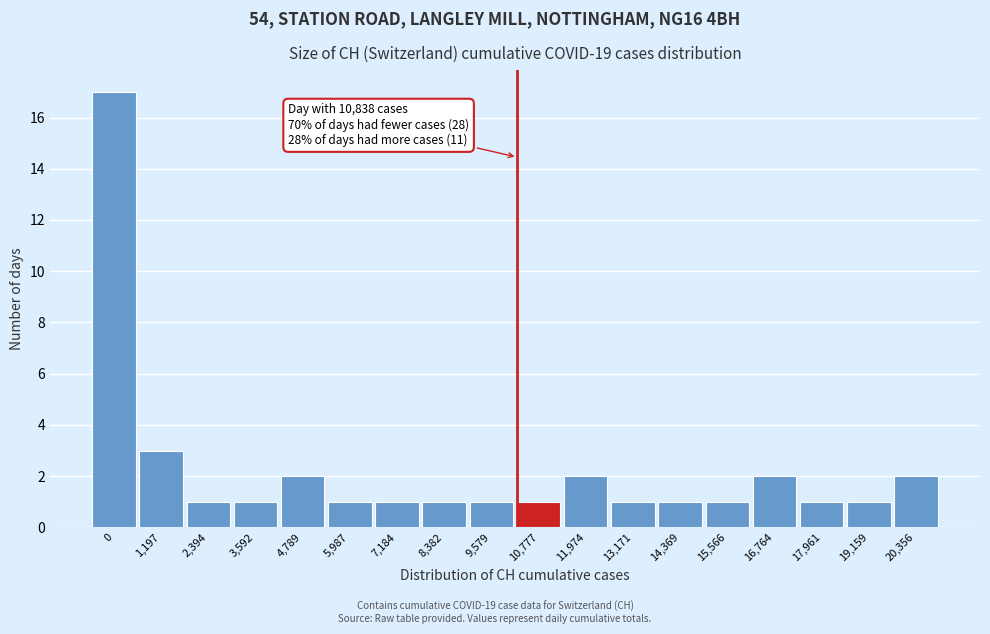

Reading left to right, extract all data points from this chart.

17	3	1	1	2	1	1	1	1	1	2	1	1	1	2	1	1	2